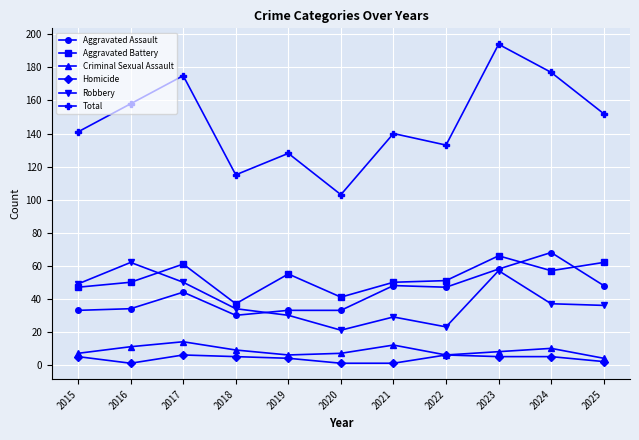

True or false: Homicide has more than 0 interior local peaks.

True